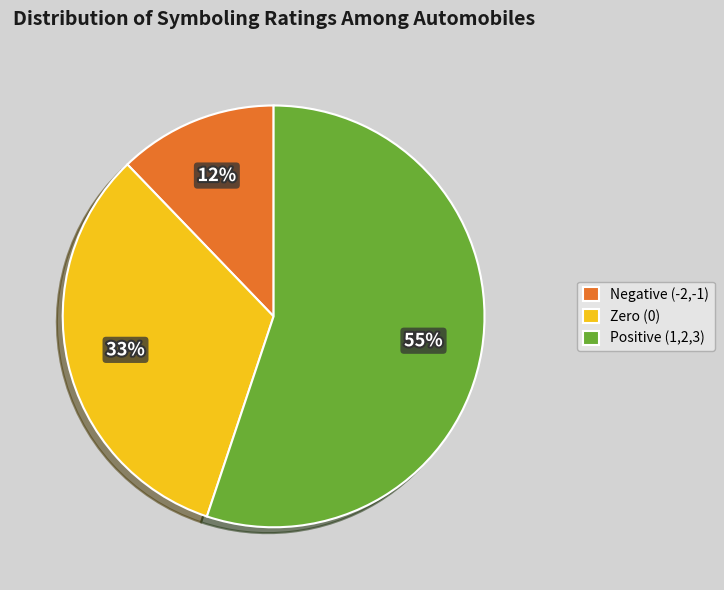

To the nearest percent, what is the average slice percentage?

33%